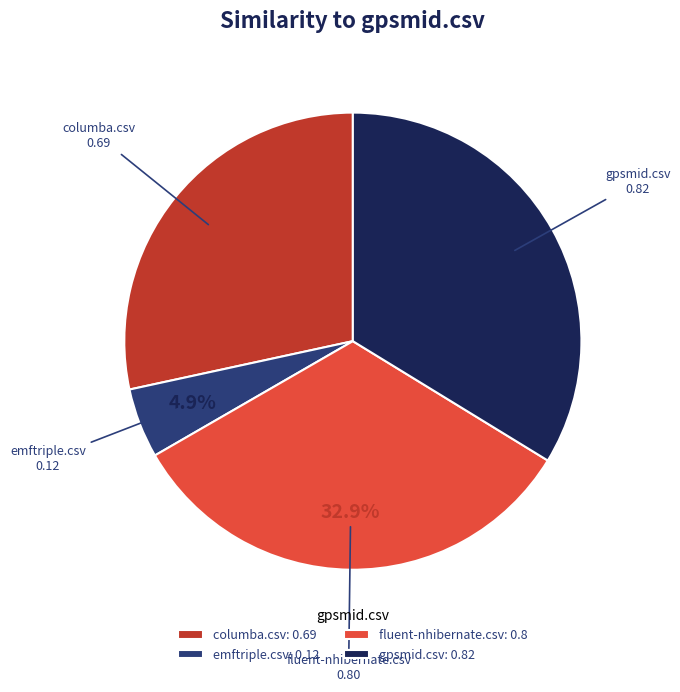

How many segments does this pie chart have?

4